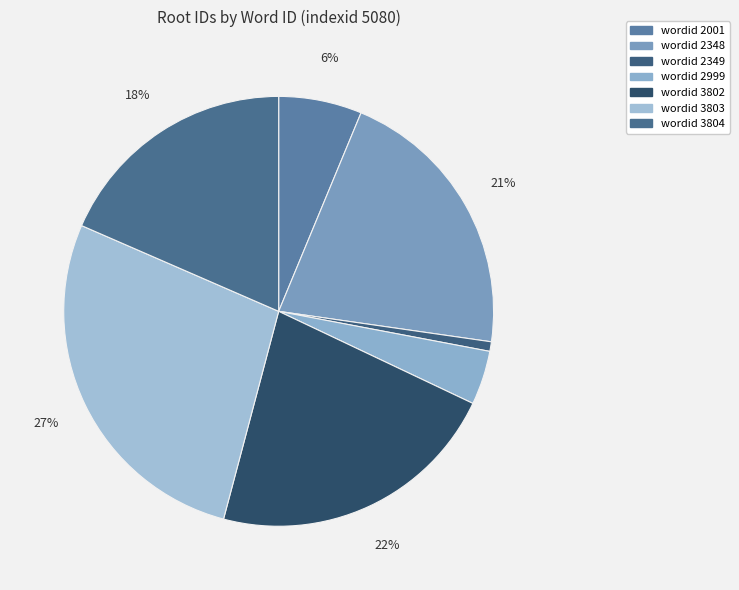

How many slices are in this pie chart?

7